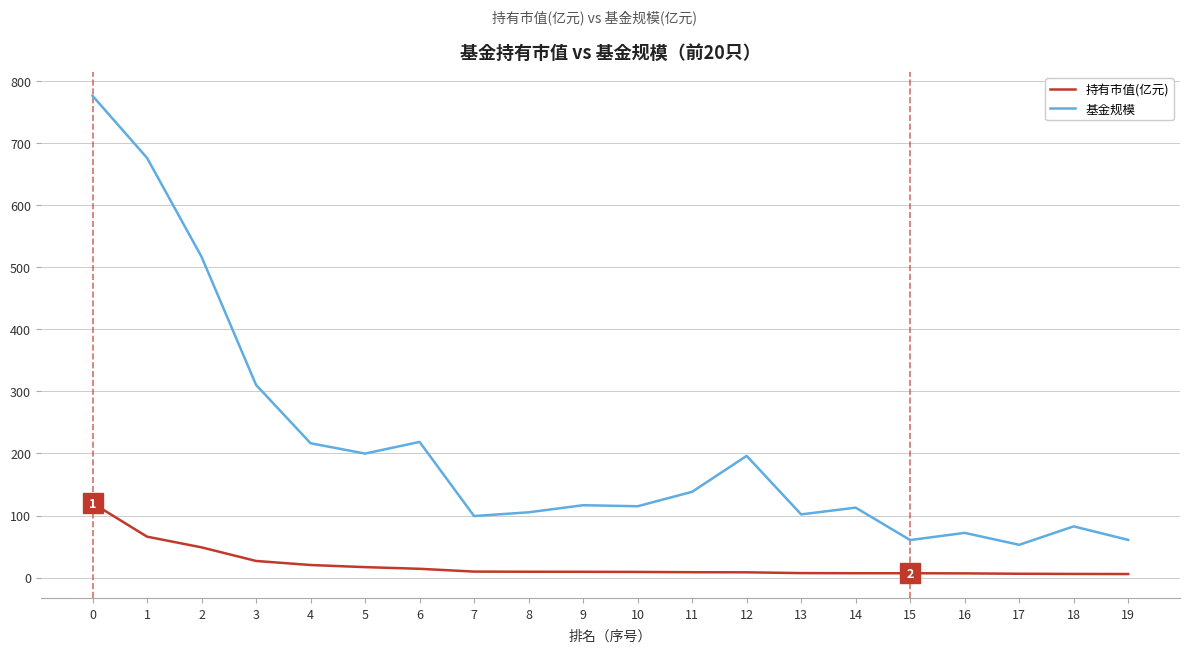

The 基金规模 series shows 29.2 at 14. True or false?

False